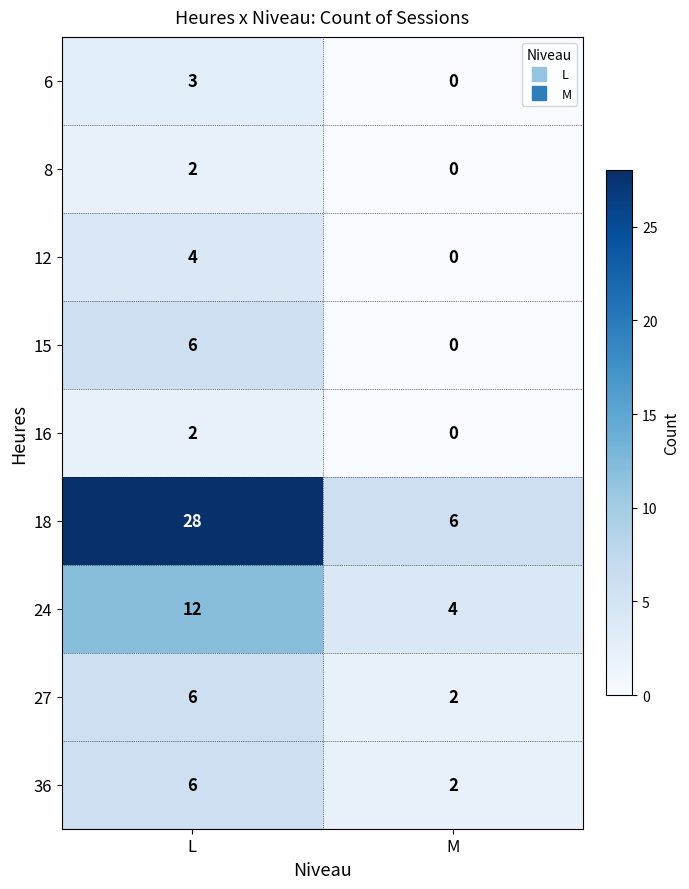

Which series has the largest total across all categories?

18